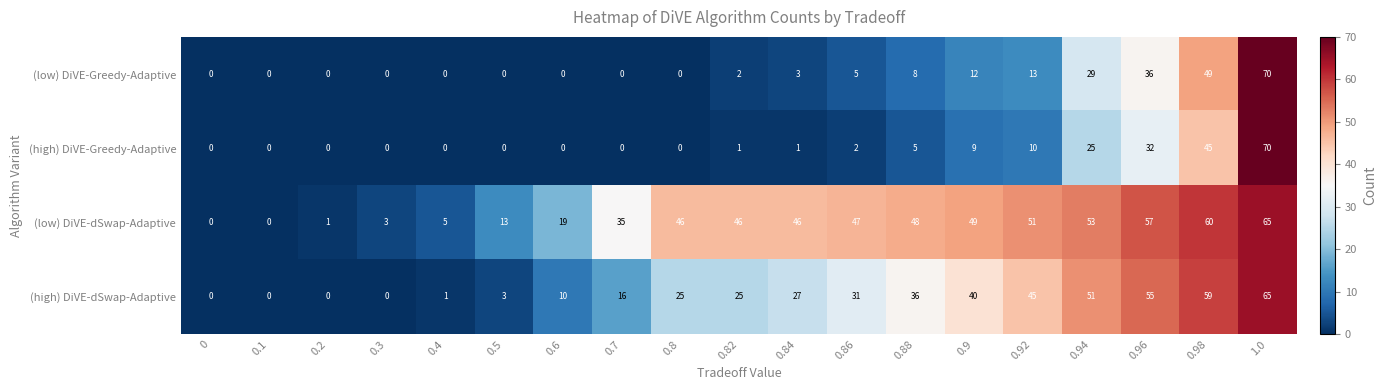

Which series changed the most between 0.88 and 0.94?

(low) DiVE-Greedy-Adaptive